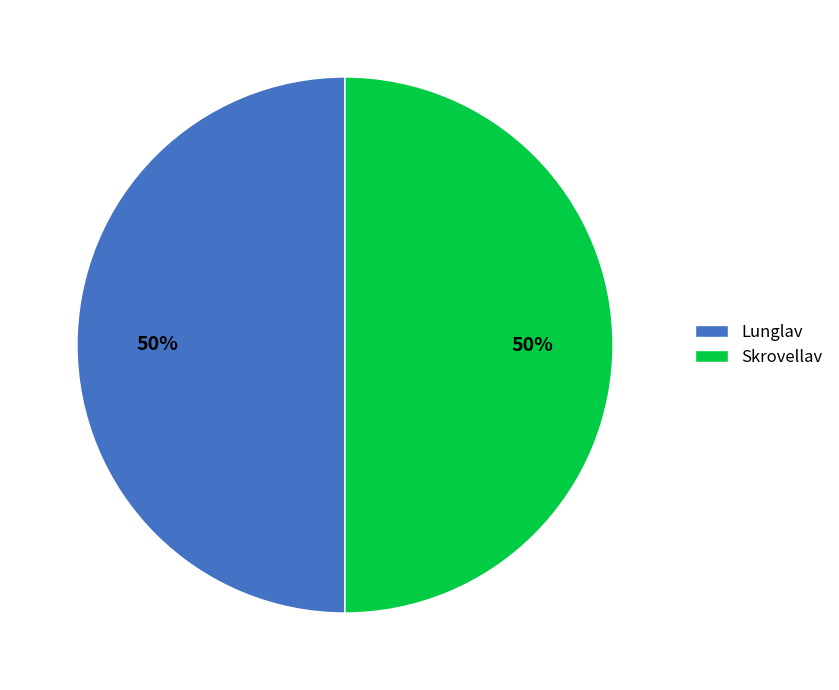

To the nearest percent, what is the average slice percentage?

50%